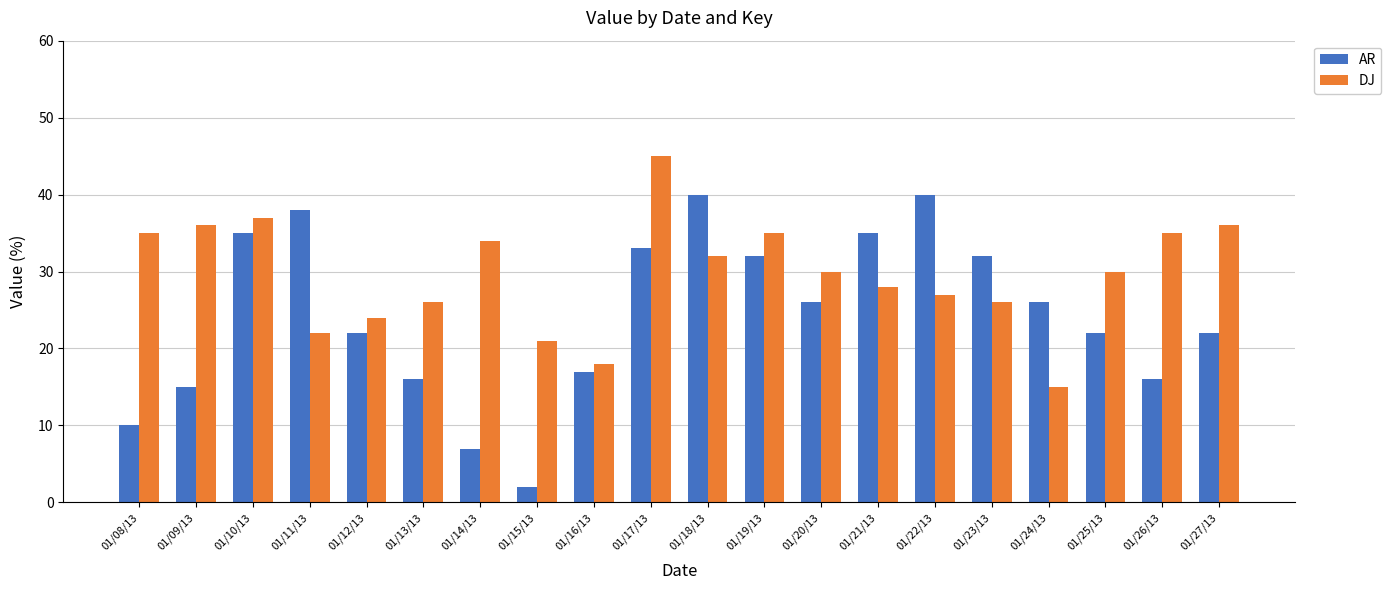

Read the AR value at 01/15/13.

2.0